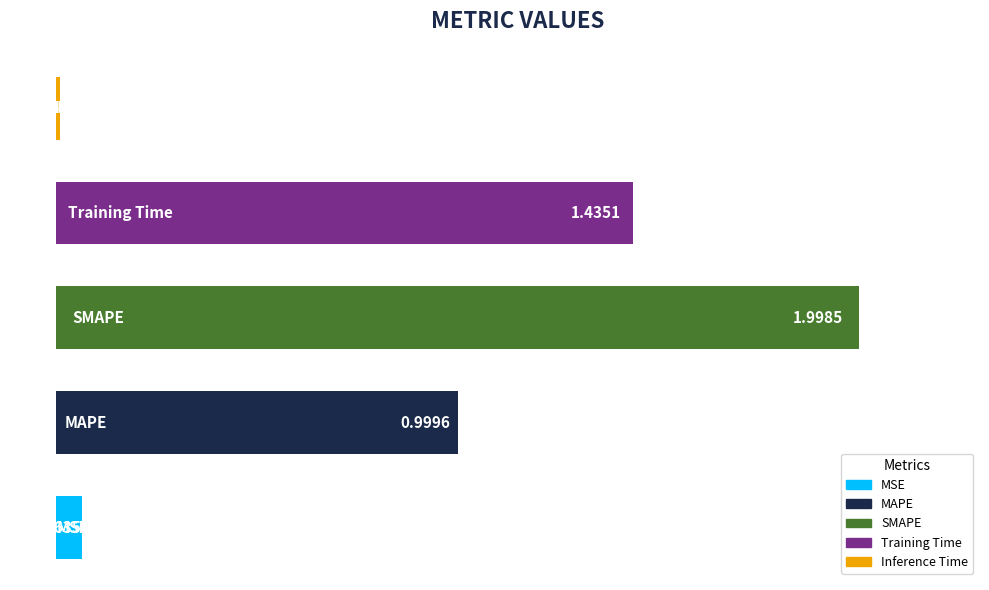

What is the average value?

0.9